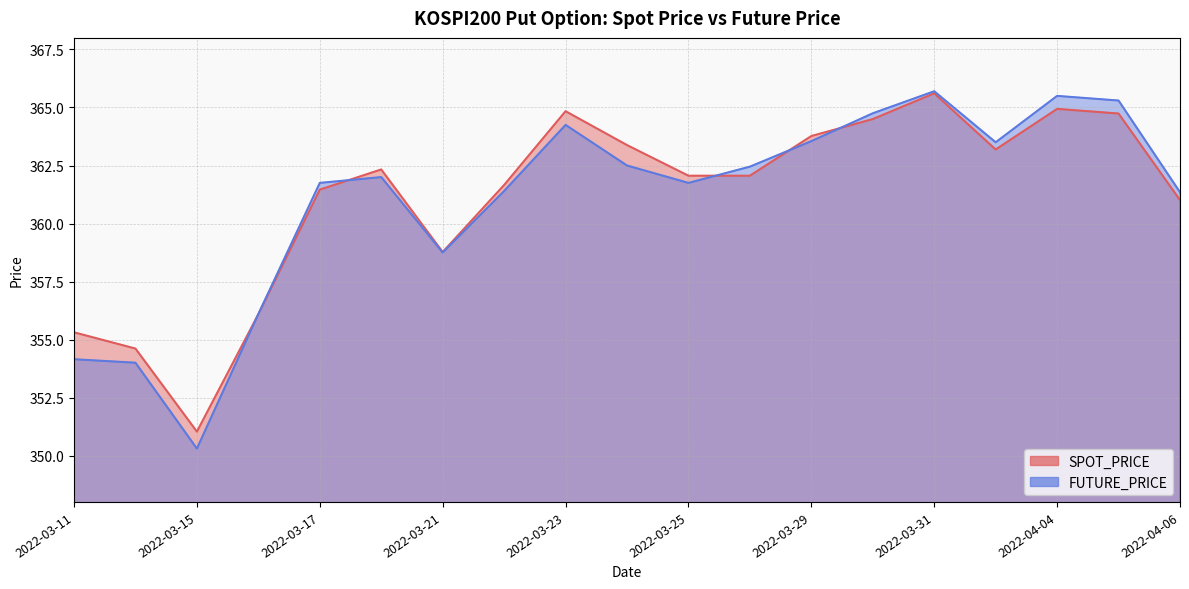

What value does the SPOT_PRICE series have at 2022-03-15?

351.0